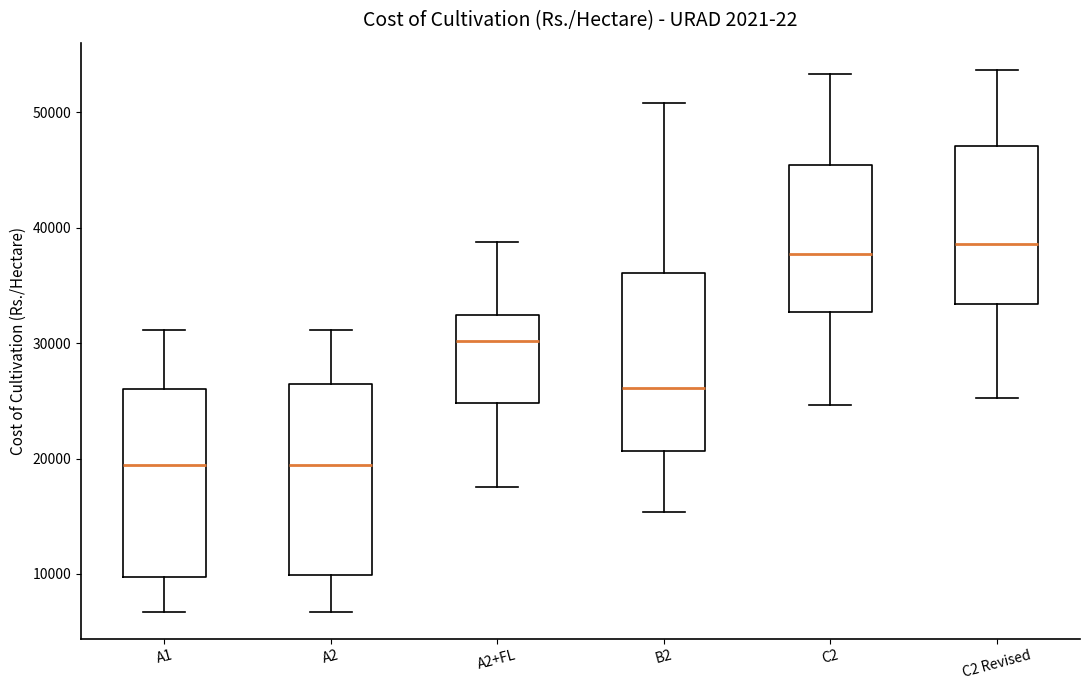

Reading left to right, read every box against the y-axis: the position of its median line, the range the box covers, and the ends of its whiskers. The values are not printed on the chart, so give them approximately, as read against the axis.

A1: median 19000, box 10000 to 26000, whiskers 7000 to 31000
A2: median 19000, box 10000 to 26000, whiskers 7000 to 31000
A2+FL: median 30000, box 25000 to 32000, whiskers 18000 to 39000
B2: median 26000, box 21000 to 36000, whiskers 15000 to 51000
C2: median 38000, box 33000 to 45000, whiskers 25000 to 53000
C2 Revised: median 39000, box 33000 to 47000, whiskers 25000 to 54000